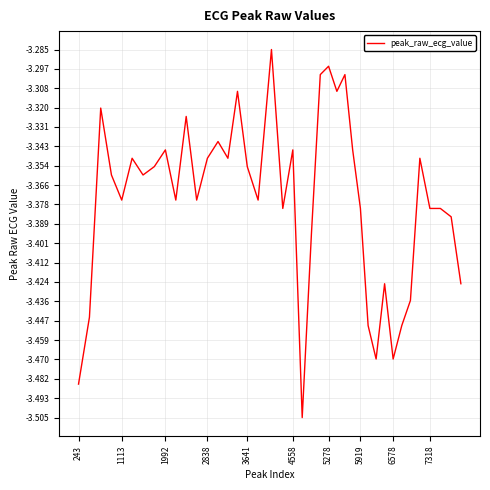

How many lines are shown in the chart?

1